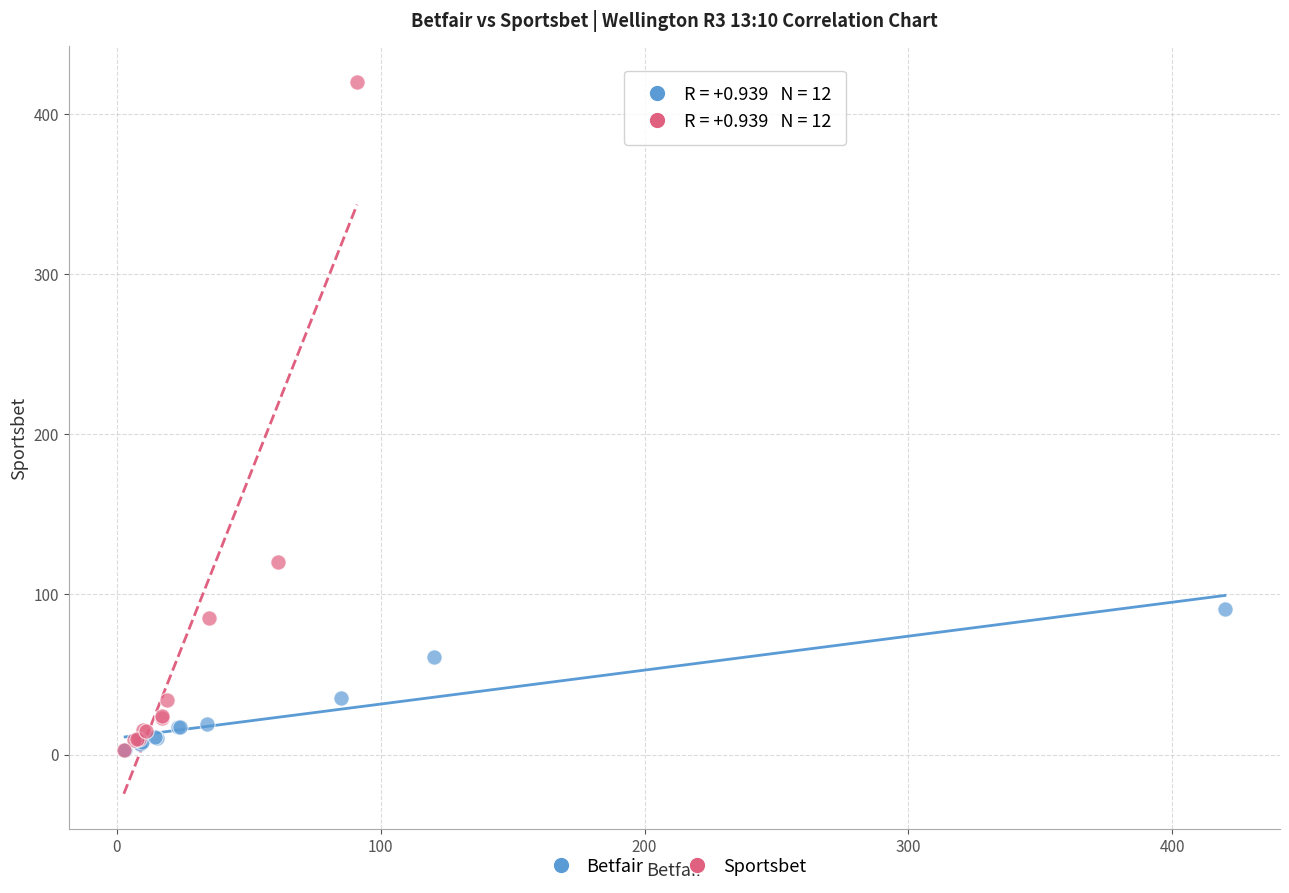

Which series contains the highest Y value?

Sportsbet